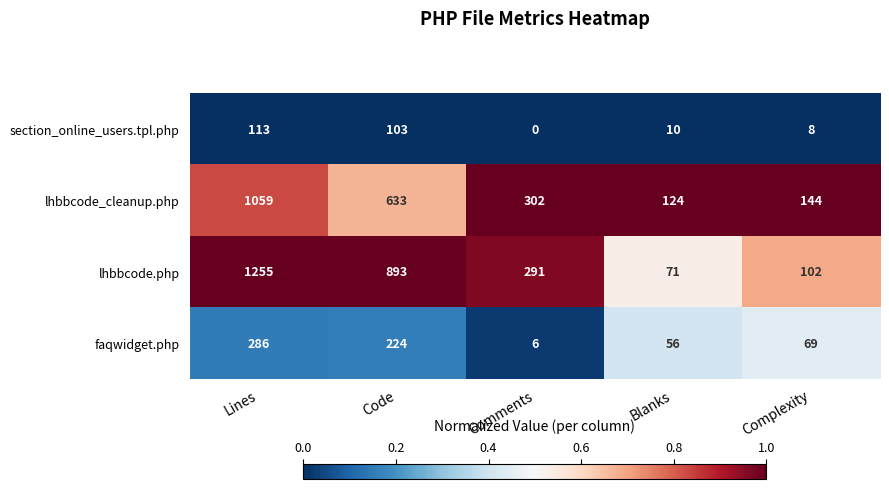

Which series has the largest range (max minus min)?

lhbbcode.php